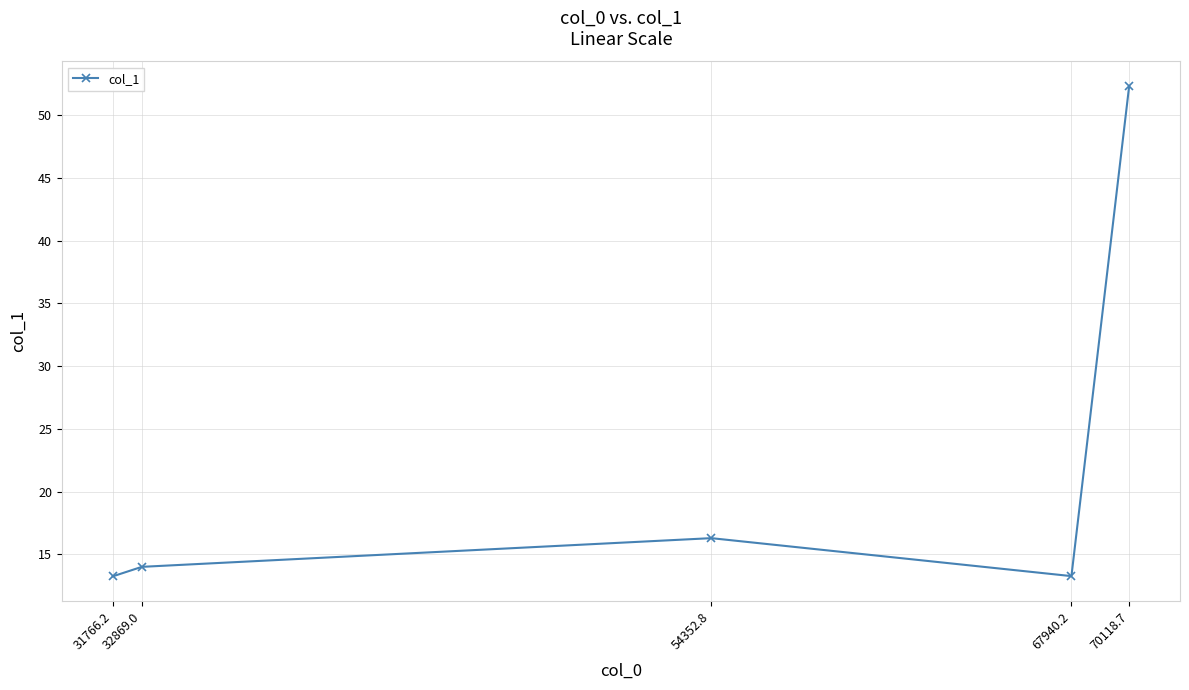

Which category has the highest value across all series?

70118.7